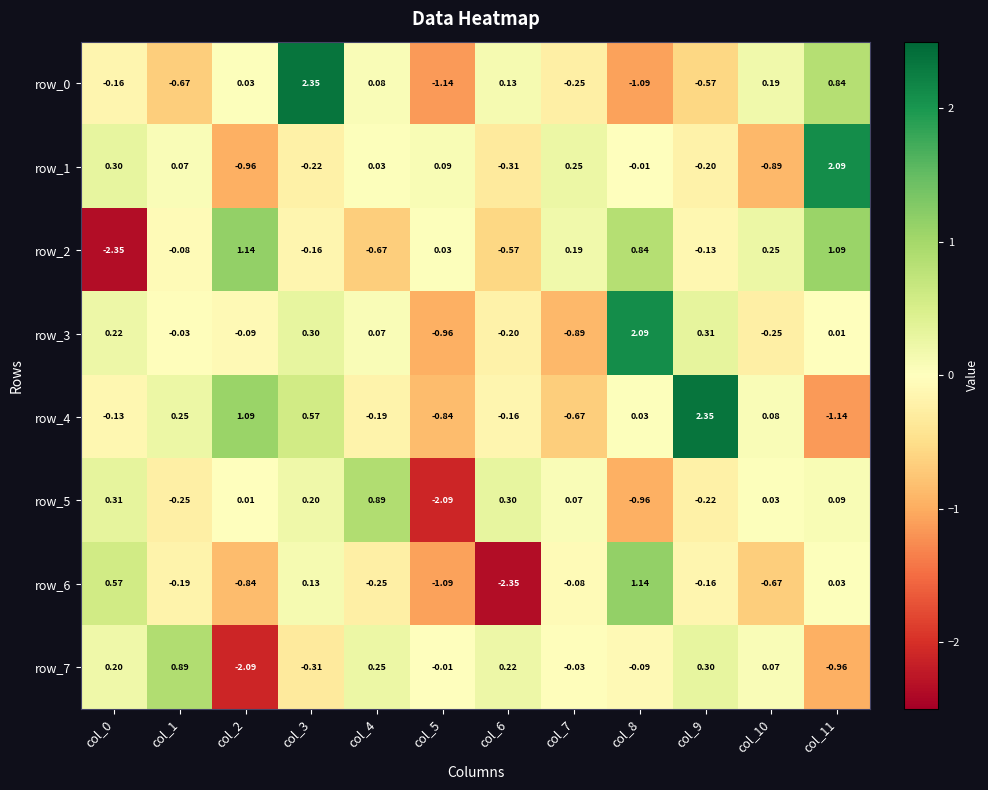

Is the value of row_2 at col_0 greater than the value of row_1 at col_2?

No